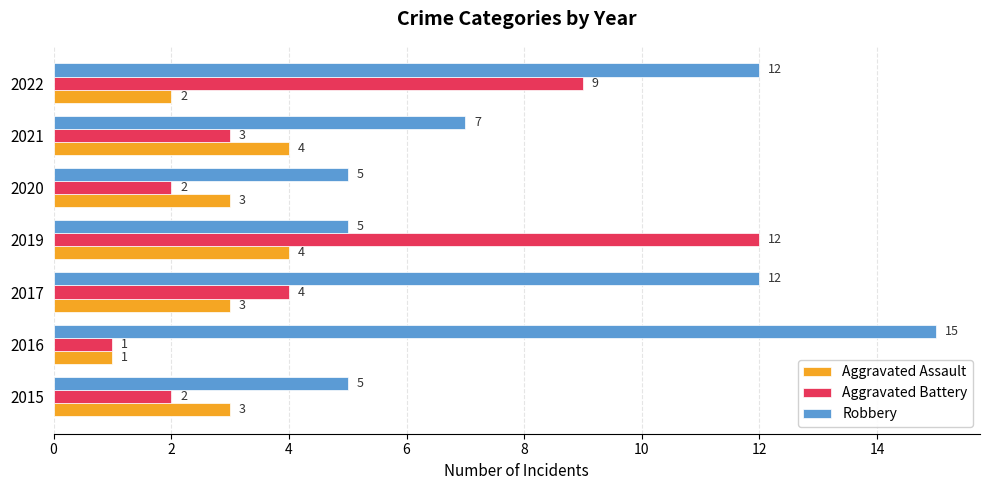

Which label corresponds to the largest value in the chart?

2016